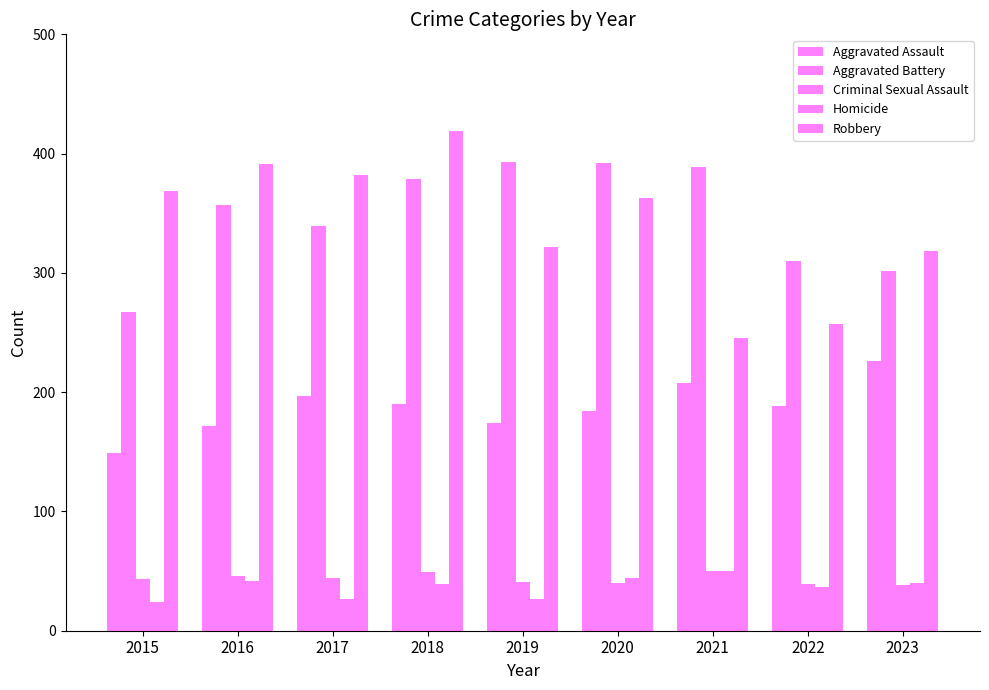

What is the difference between the Homicide values at 2018 and 2023?

1